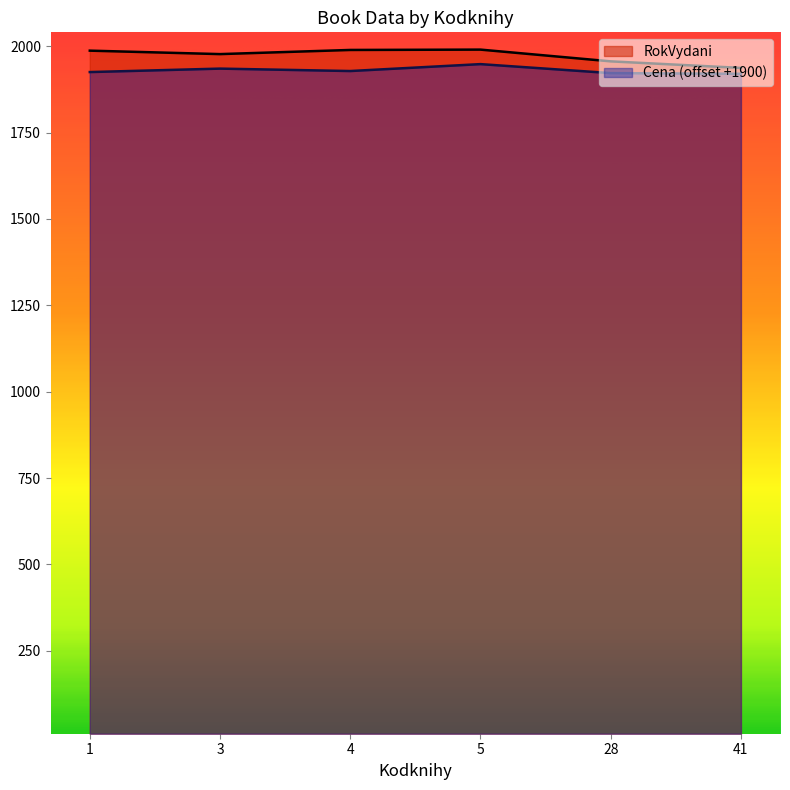

Does the chart have visible grid lines?

No